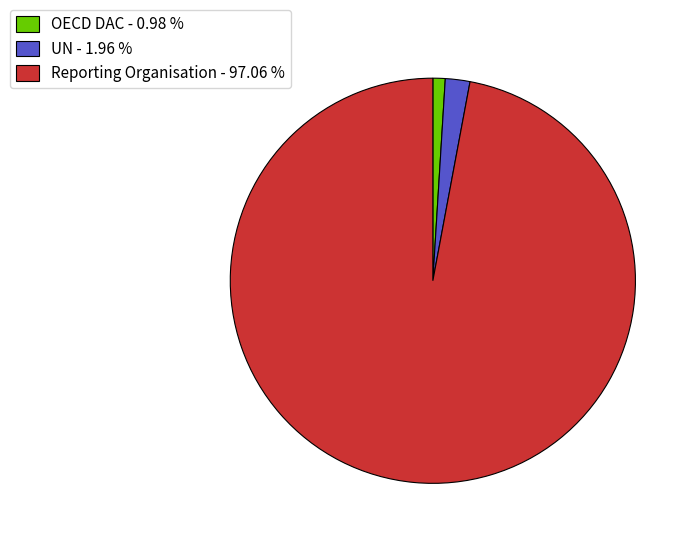

Which has a higher value, UN or OECD DAC?

UN